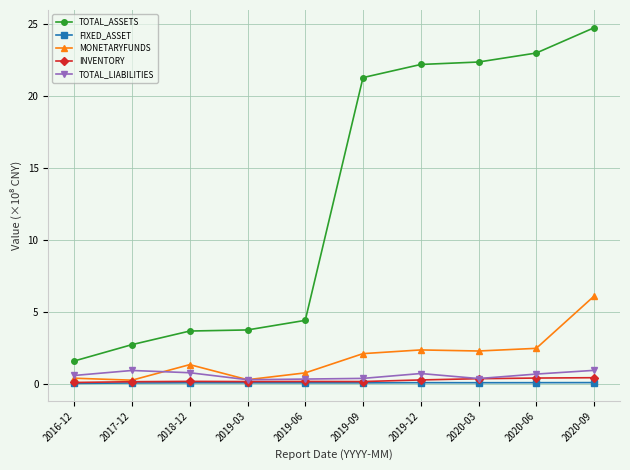

True or false: FIXED_ASSET has more than 0 points higher than both neighbors.

True